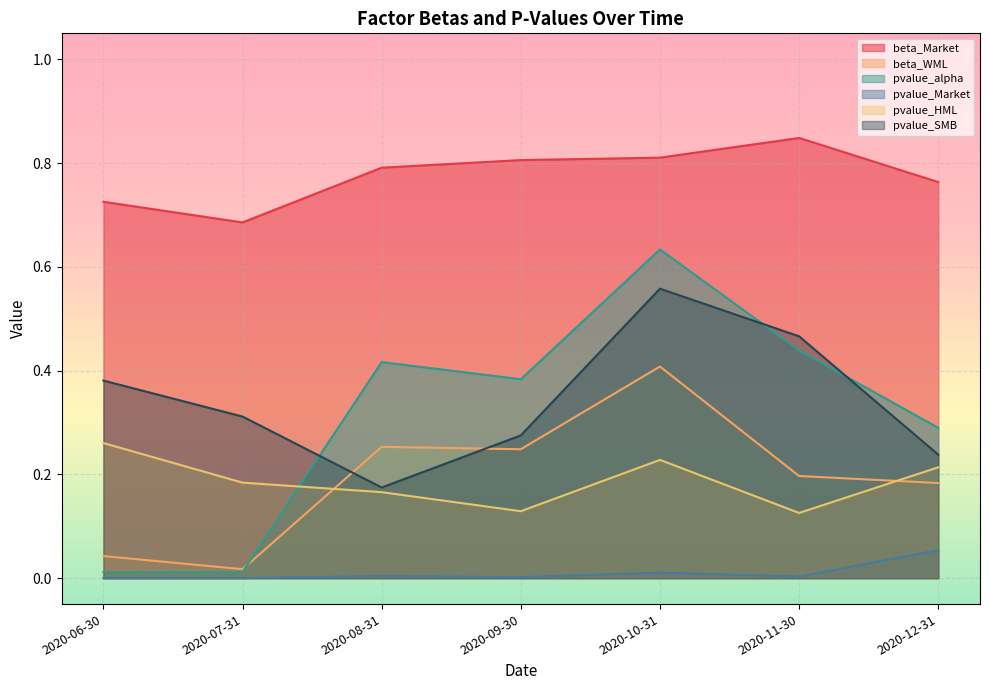

What is the difference between the maximum and minimum values in the beta_WML series?

0.4